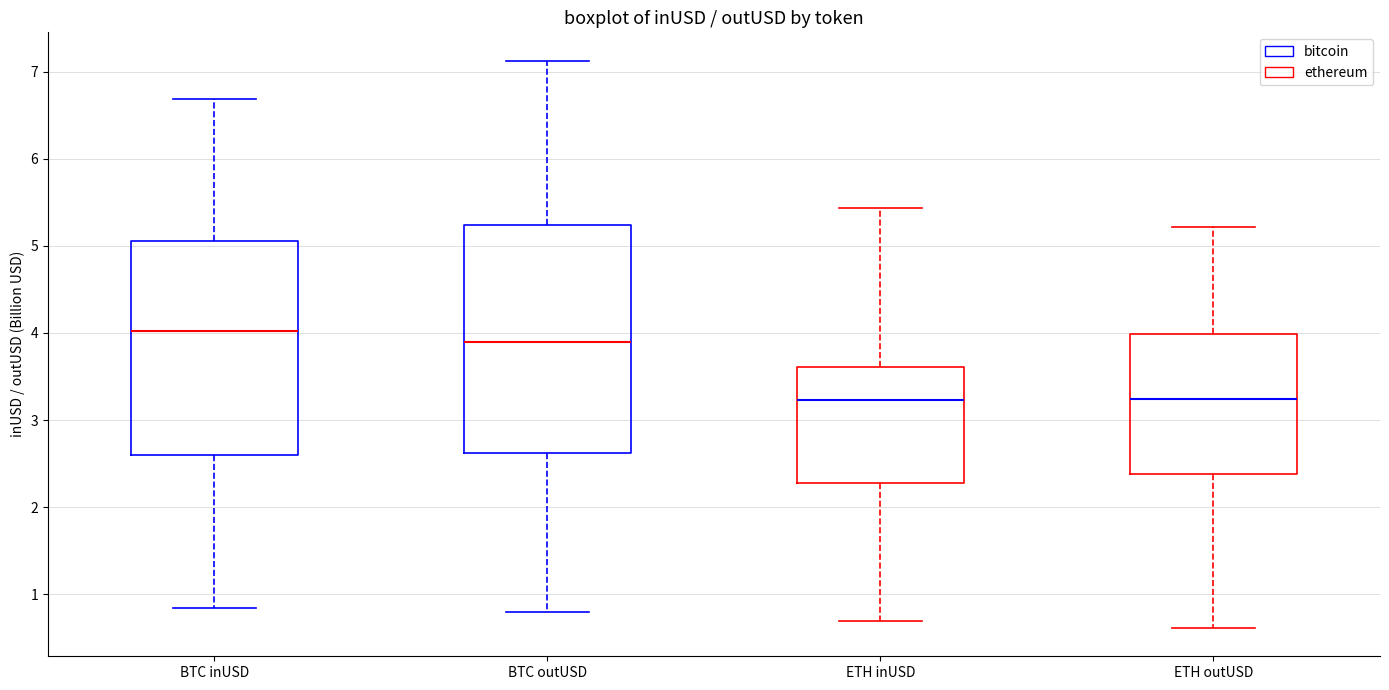

Which box is the tallest, from its lower edge to its upper edge?

BTC outUSD